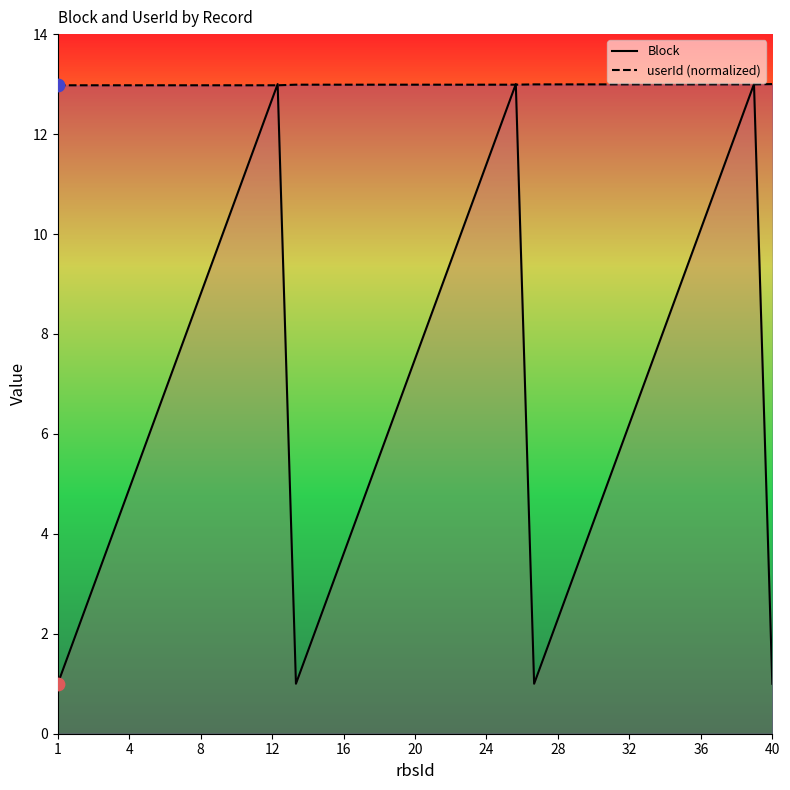

Which series has the largest total across all categories?

userId (normalized)